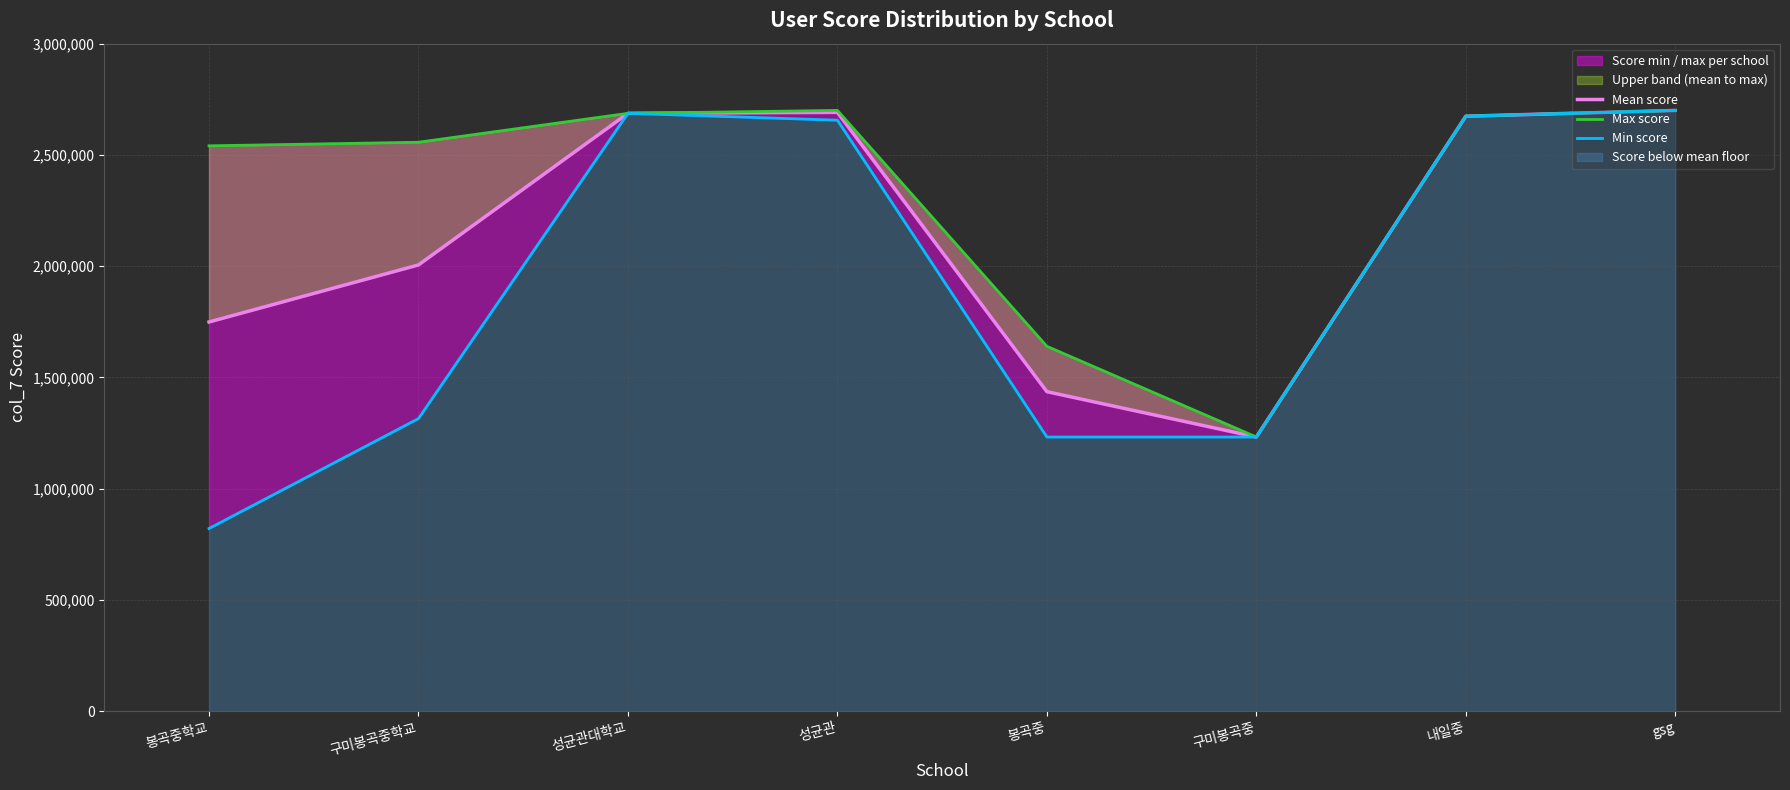

The Mean score series shows 1435847 at 봉곡중. True or false?

True